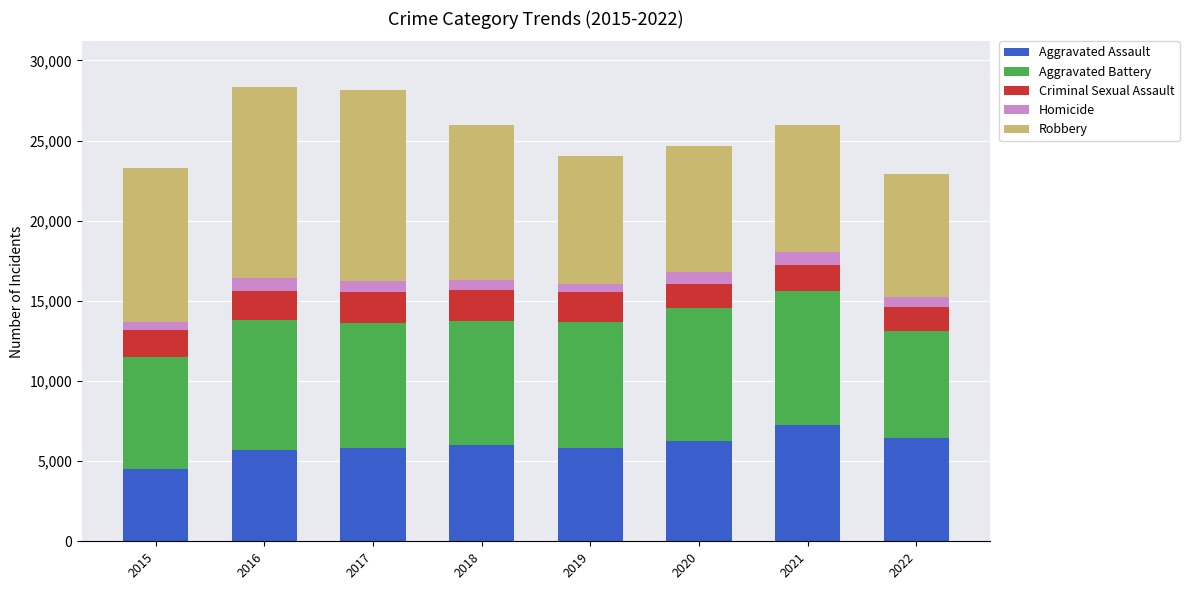

What is the maximum value for Aggravated Assault?

7242